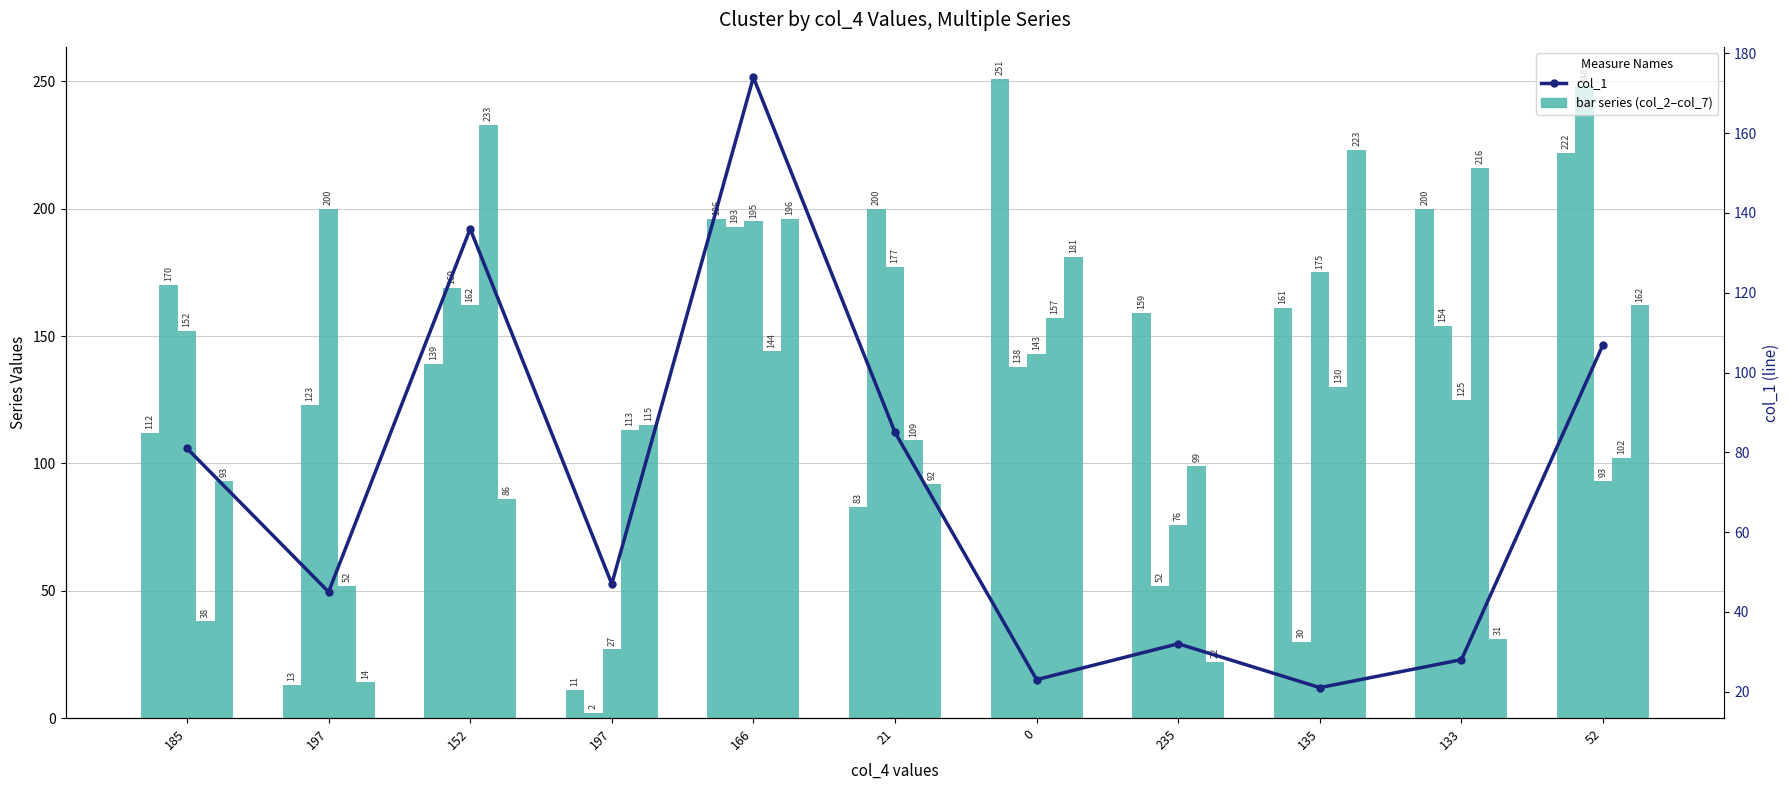

Rank the categories by col_6 value from highest to lowest.

152, 133, 0, 166, 135, 197, 21, 52, 235, 197, 185